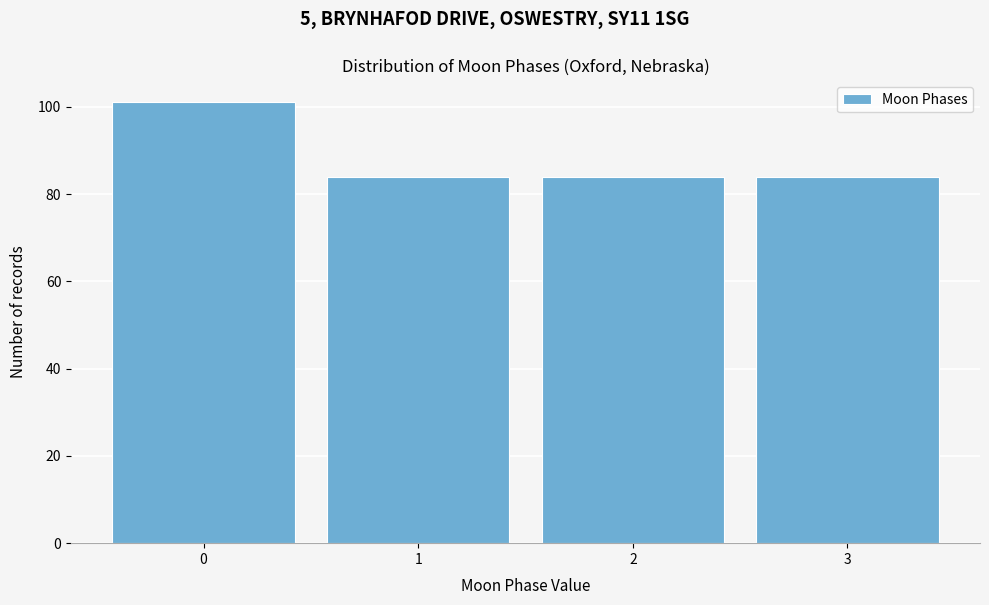

What is the height of the bar covering 1.5 to 2.5 on the x-axis? The values are not printed on the chart, so give them approximately, as read against the axis.

84